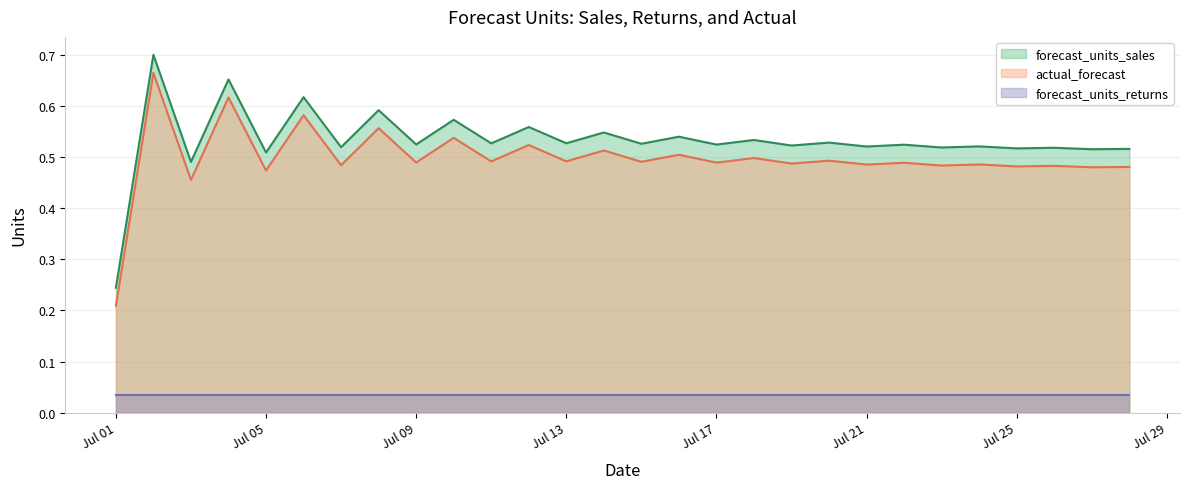

The forecast_units_sales series shows 0.7 at 2024-07-24. True or false?

False